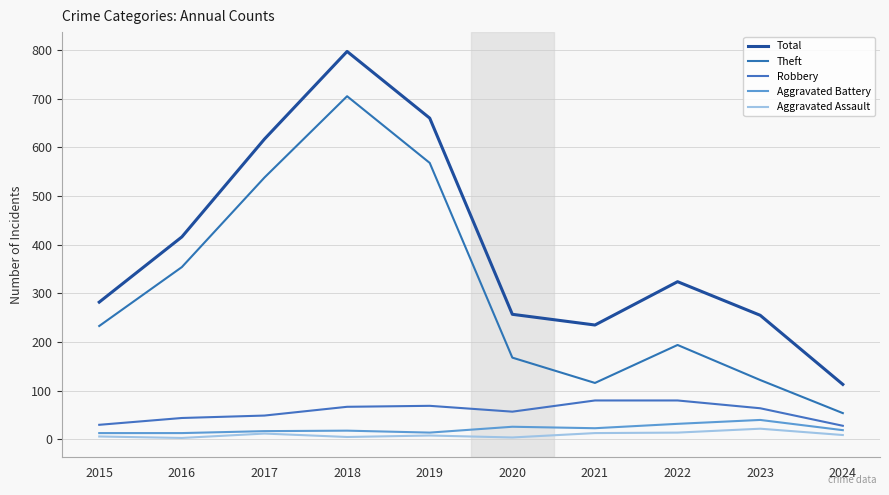

What is the difference between the Aggravated Battery values at 2021 and 2015?

10